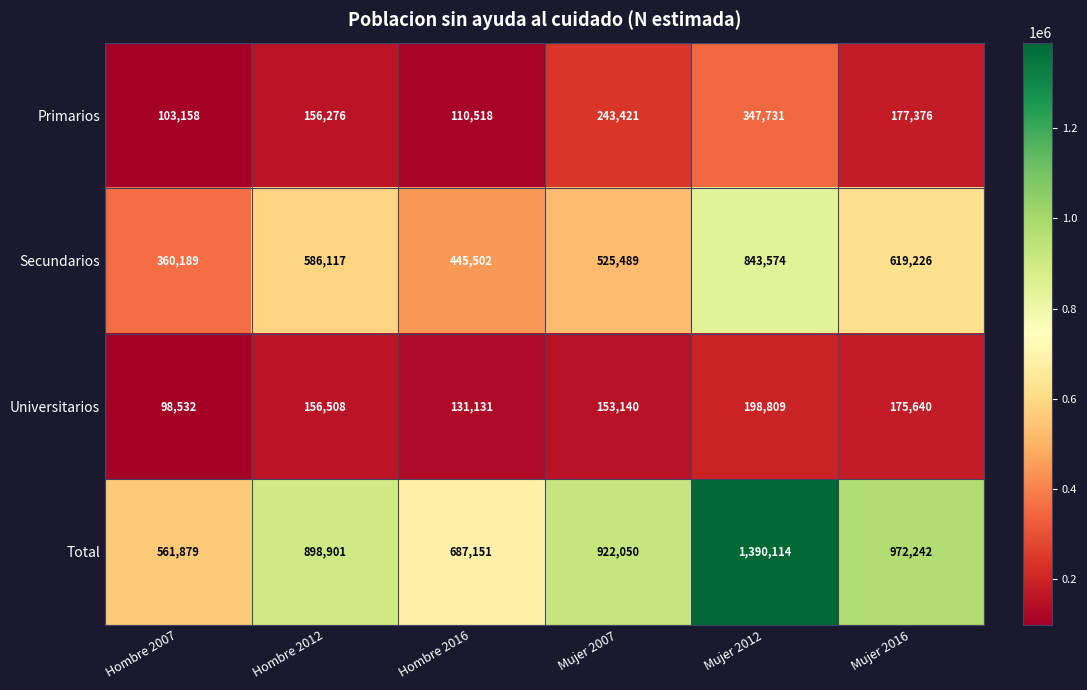

What is the difference between the maximum and minimum values in the Universitarios series?

100277